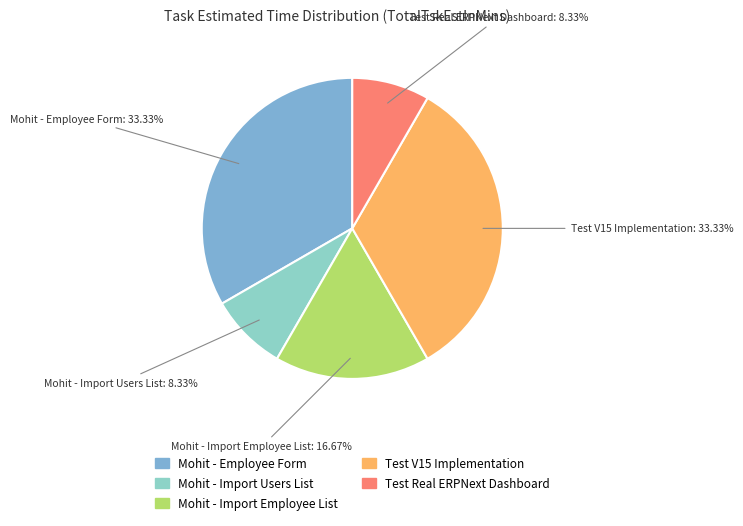

Combined, do Test Real ERPNext Dashboard and Mohit - Employee Form account for over 50%?

No